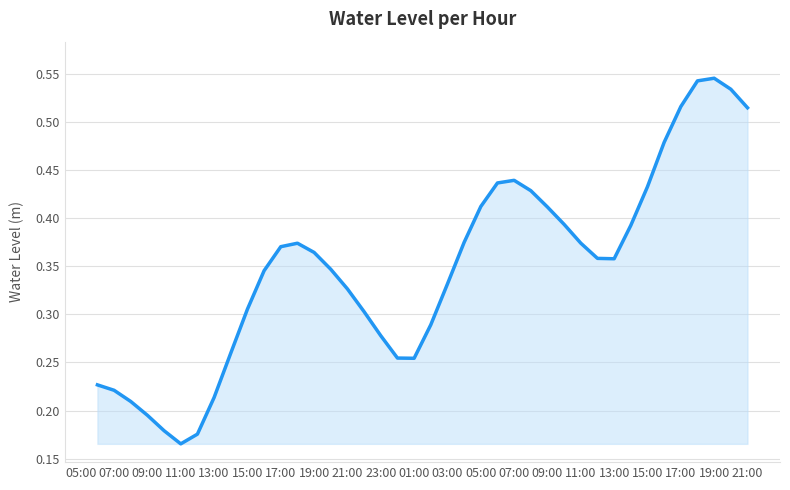

How many lines are shown in the chart?

1